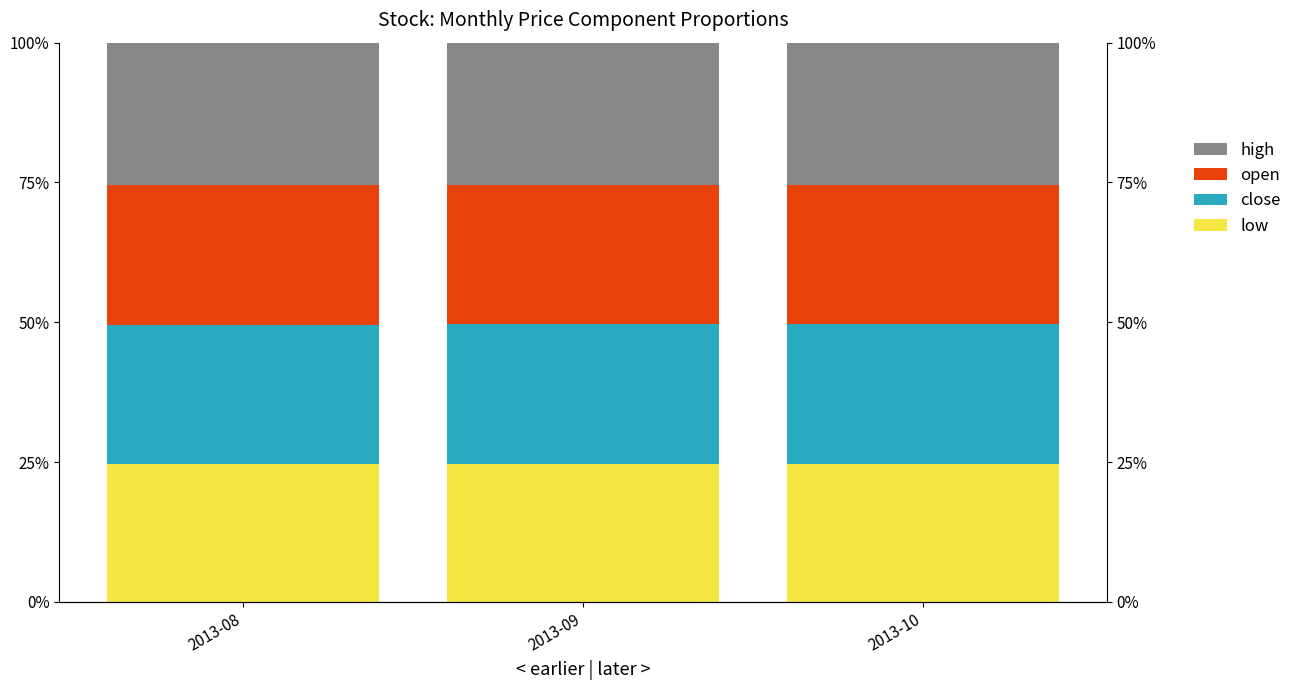

List the series in order of their peak value, lowest first.

low, close, open, high